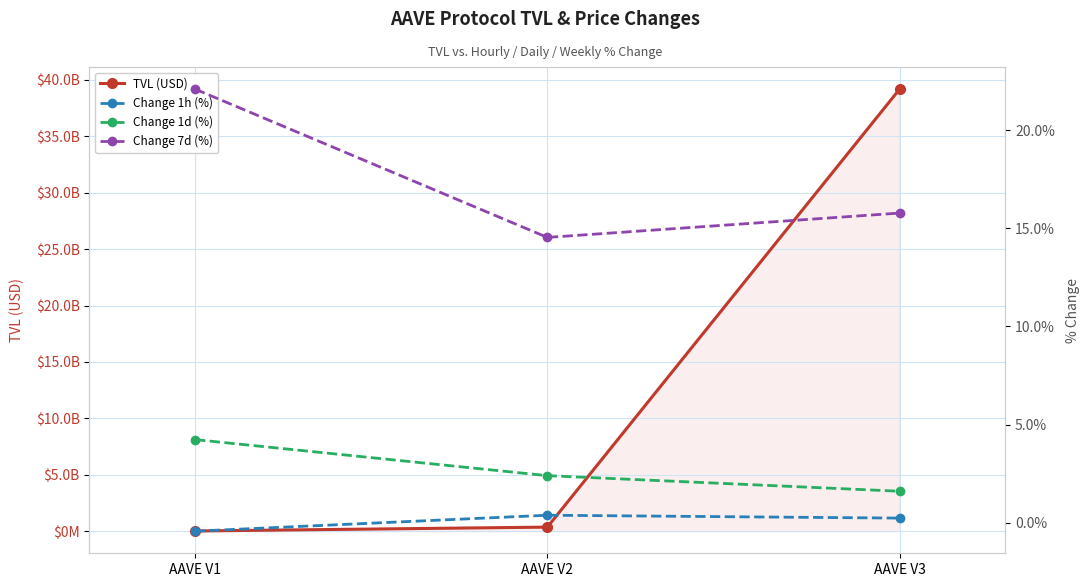

At which label does Change 1h (%) reach its minimum?

AAVE V1